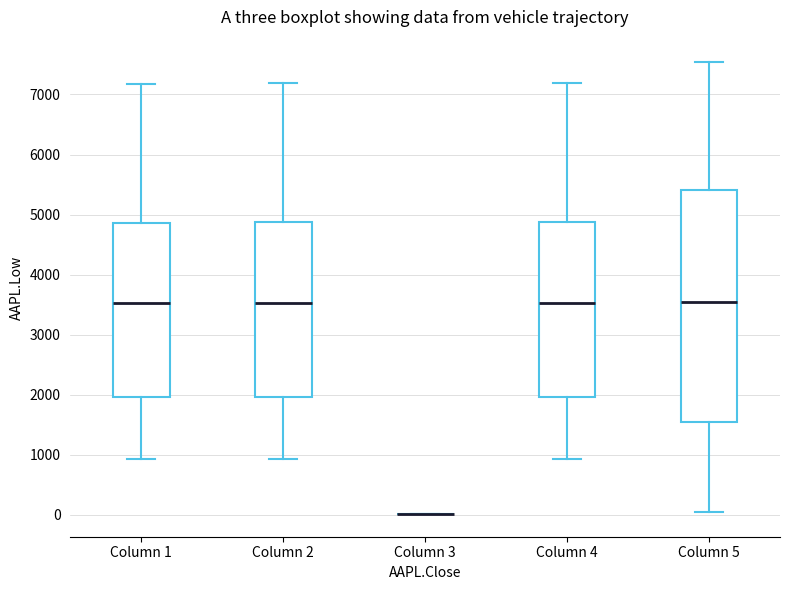

Where does the lower whisker of the box for Column 1 end on the y-axis? The values are not printed on the chart, so give them approximately, as read against the axis.

900